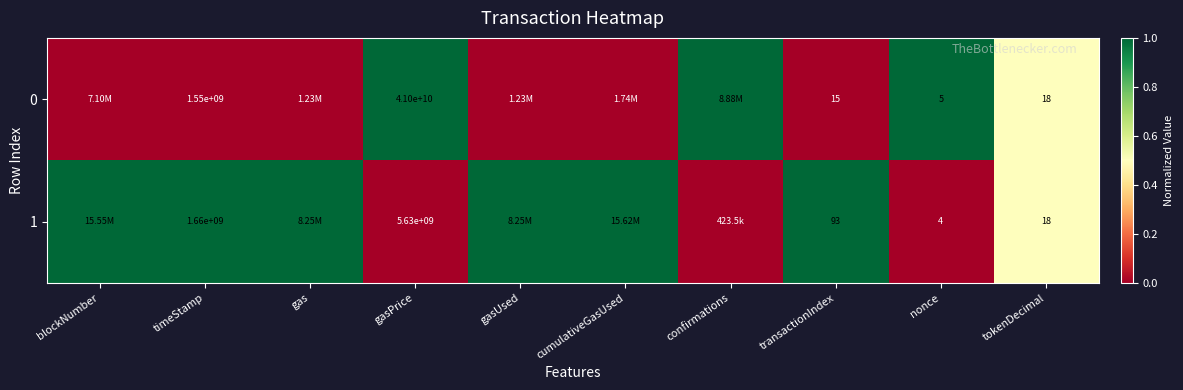

Rank the series by their maximum value, from lowest to highest.

0, 1